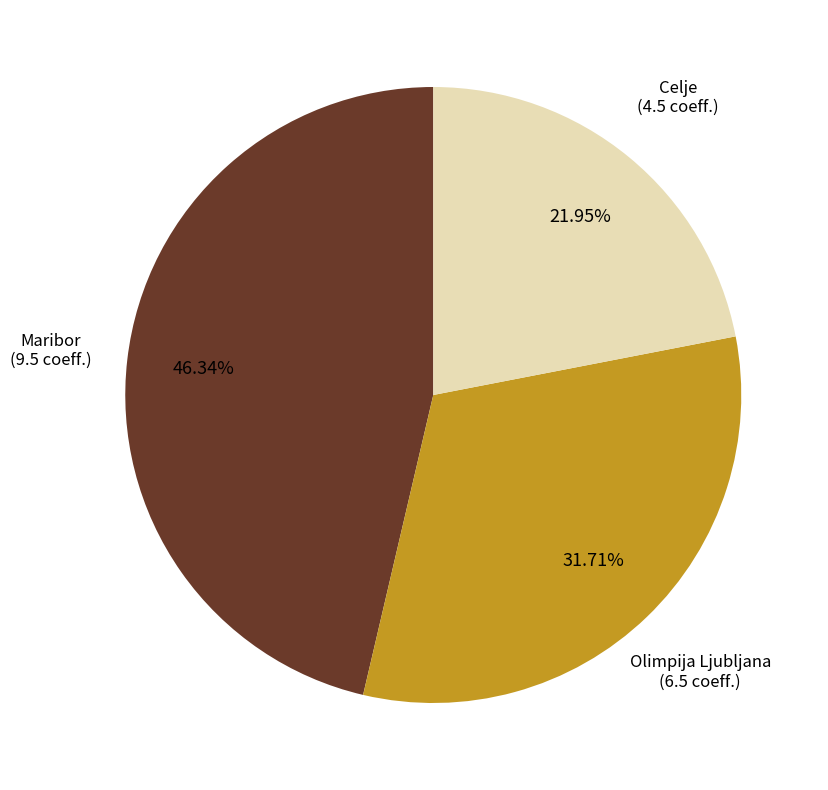

How many slices are in this pie chart?

3